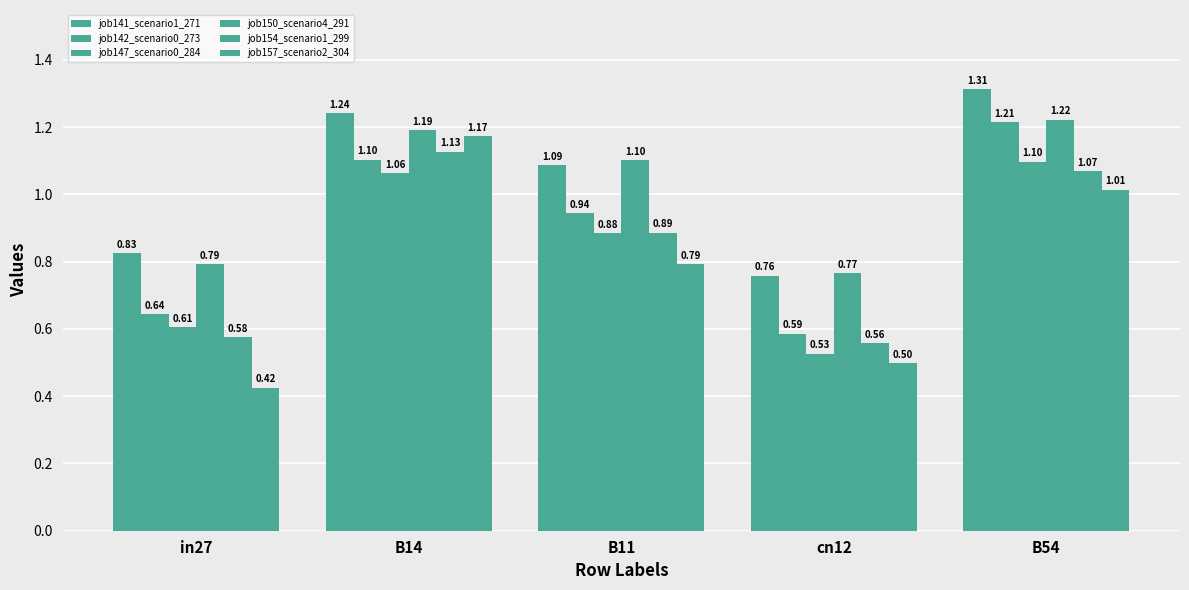

What is the label of the 4th bar from the left?

cn12